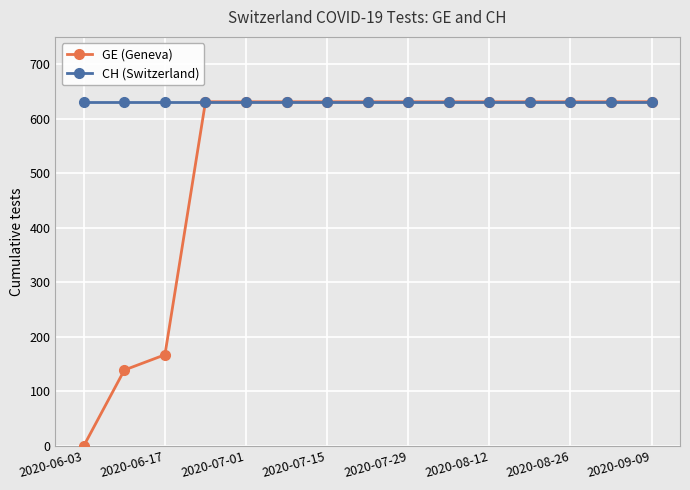

Which series has the largest range (max minus min)?

GE (Geneva)